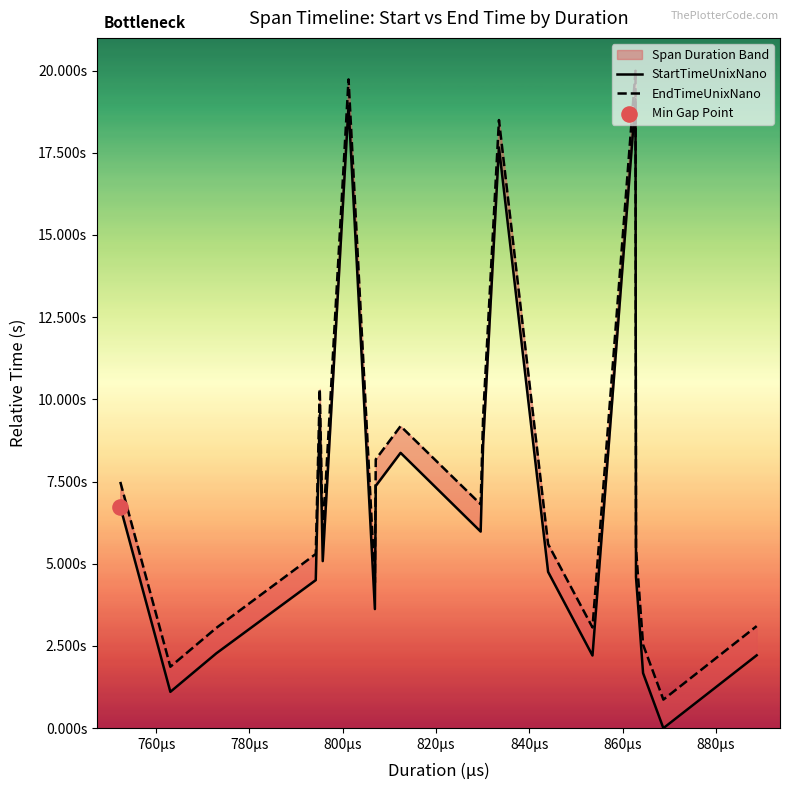

Is the value of EndTimeUnixNano at 13 greater than the value of StartTimeUnixNano at 13?

Yes